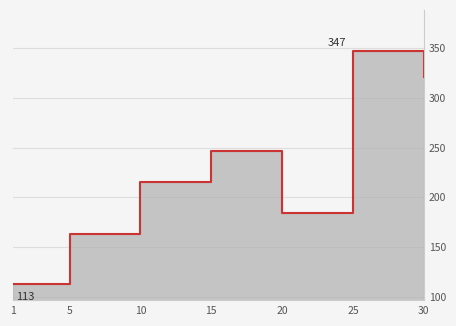

What is the change in value from 5 to 30?

+157.2